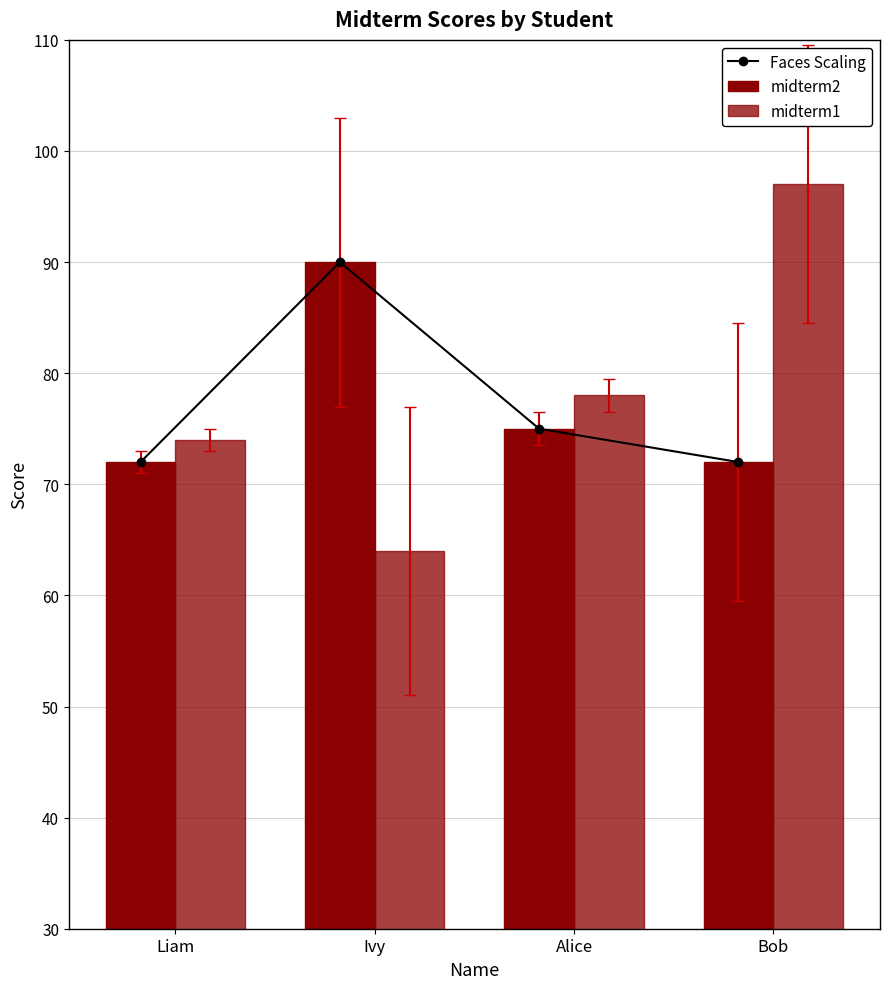

The Faces Scaling series shows 119 at Liam. True or false?

False